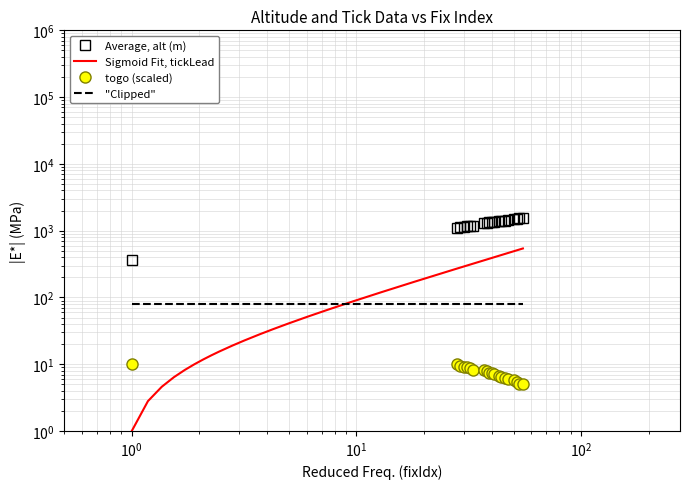

True or false: togo and alt cross at least once.

False